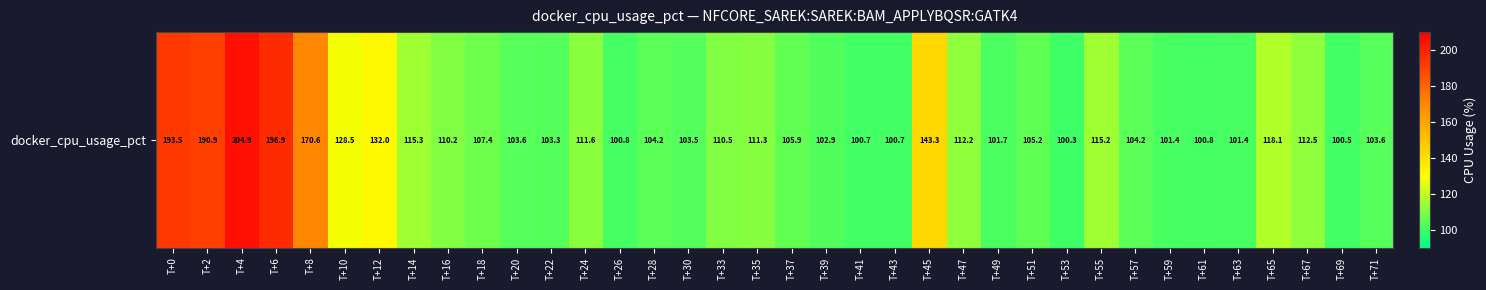

What is the approximate value at T+41?

100.7